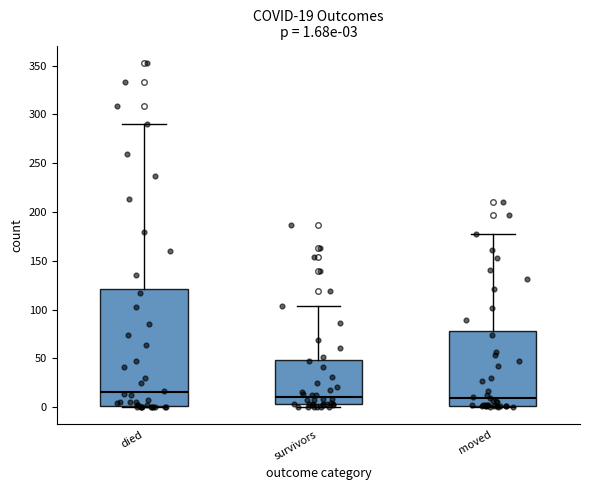

Comparing the boxes themselves (not the whiskers), which one is the tallest?

died